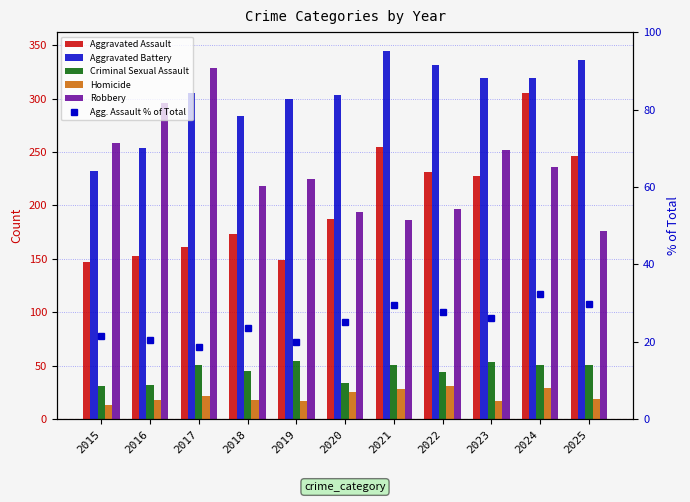

What is the value of the Aggravated Battery bar at the 6th from the left?

303.0